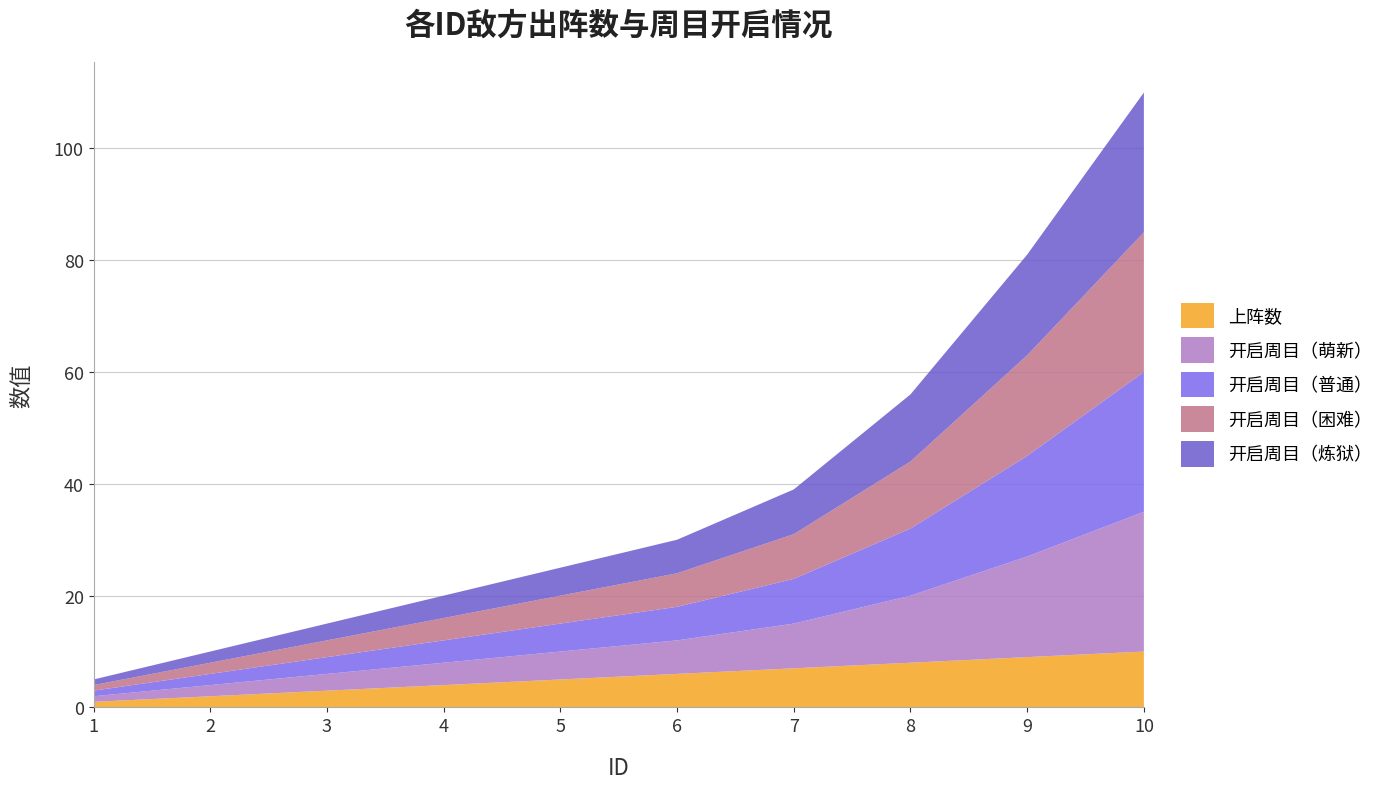

Reading left to right, what are all the values shown in this chart?

上阵数: 1=1	2=2	3=3	4=4	5=5	6=6	7=7	8=8	9=9	10=10
开启周目（萌新）: 1=1	2=2	3=3	4=4	5=5	6=6	7=8	8=12	9=18	10=25
开启周目（普通）: 1=1	2=2	3=3	4=4	5=5	6=6	7=8	8=12	9=18	10=25
开启周目（困难）: 1=1	2=2	3=3	4=4	5=5	6=6	7=8	8=12	9=18	10=25
开启周目（炼狱）: 1=1	2=2	3=3	4=4	5=5	6=6	7=8	8=12	9=18	10=25